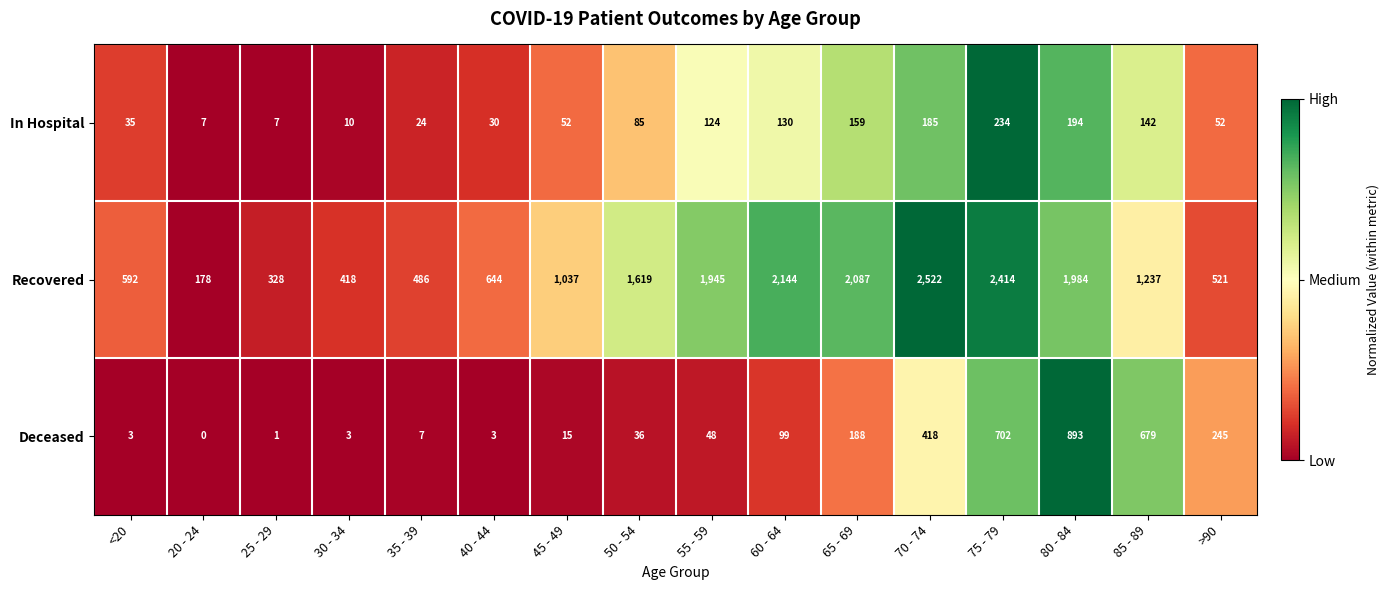

What is the maximum value shown in the chart?

2522